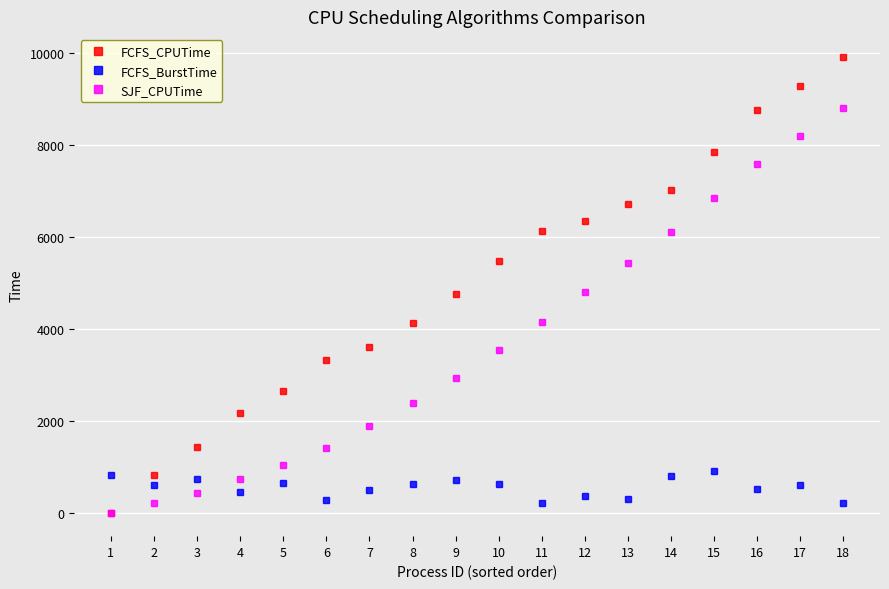

At which label does FCFS_BurstTime first exceed 618?

1